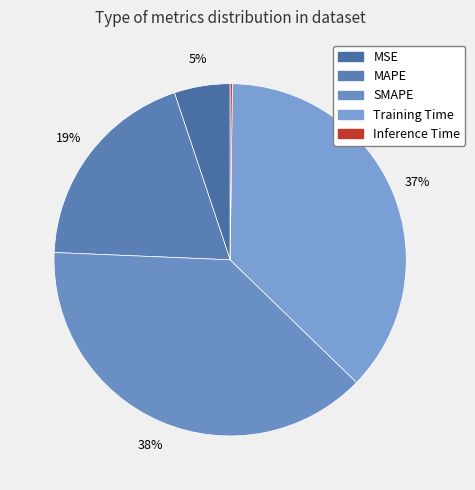

To the nearest percent, what portion does SMAPE represent?

38%